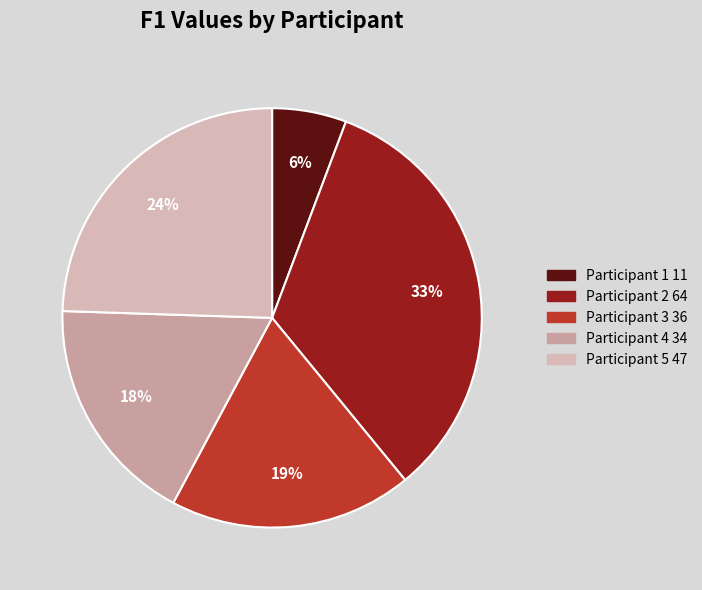

Count the number of slices in the pie.

5